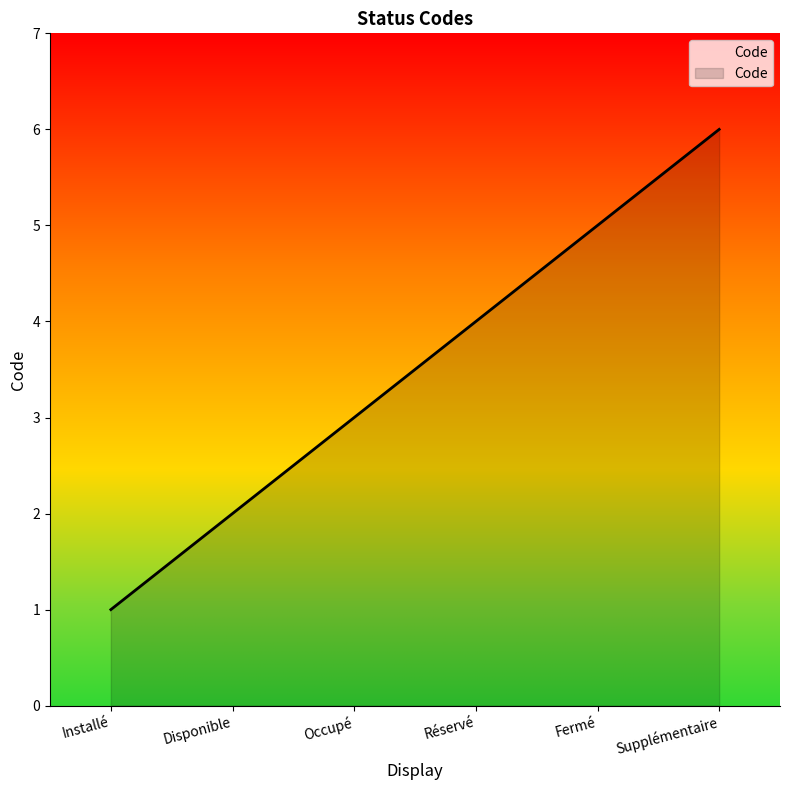

Which has a higher value, Fermé or Installé?

Fermé